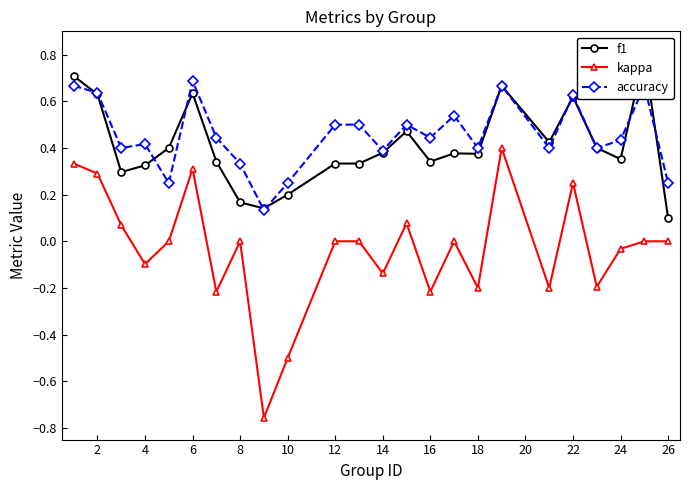

True or false: f1 and kappa cross at least once.

False